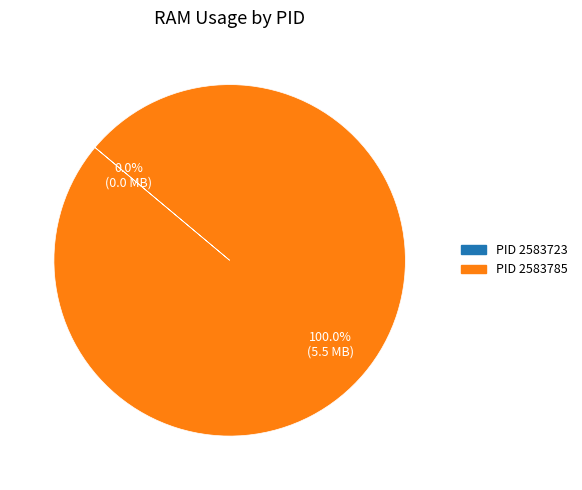

Does any single category account for the majority?

Yes